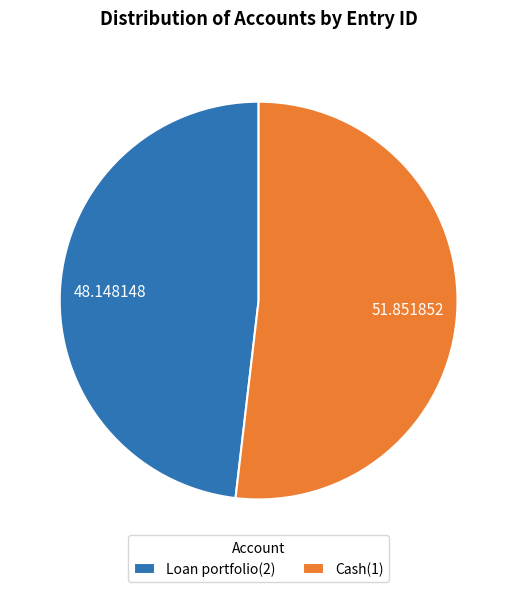

True or false: Loan portfolio(2) accounts for 34% of the total.

False